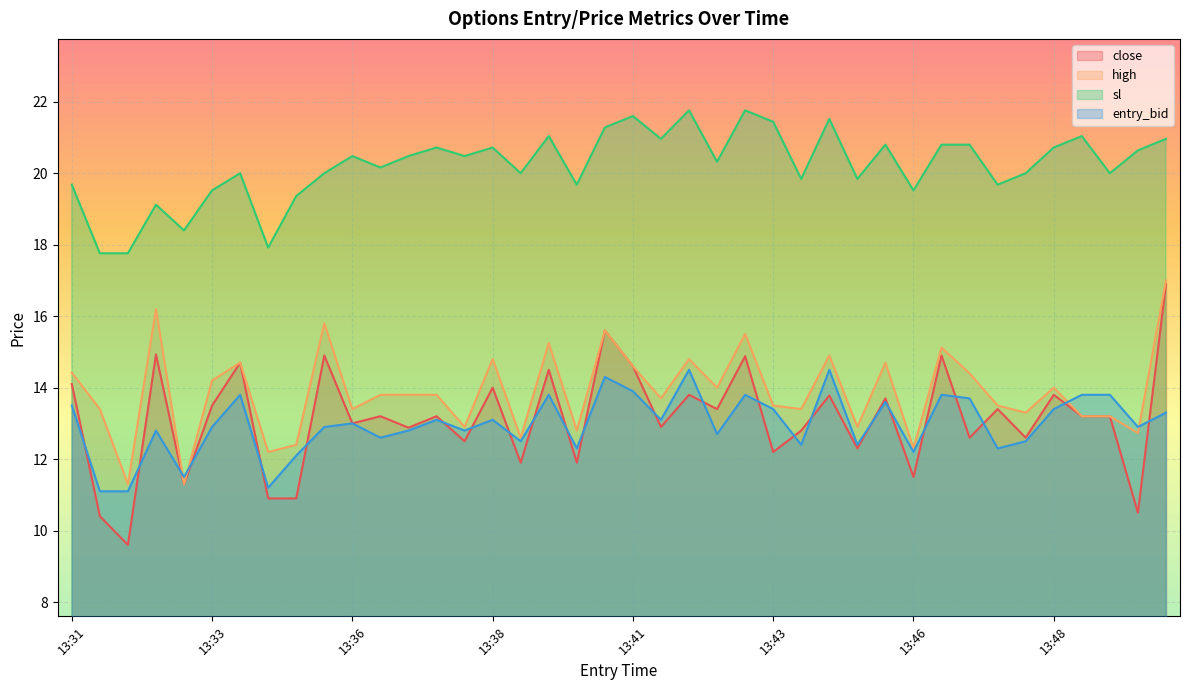

Which series has the largest total across all categories?

sl